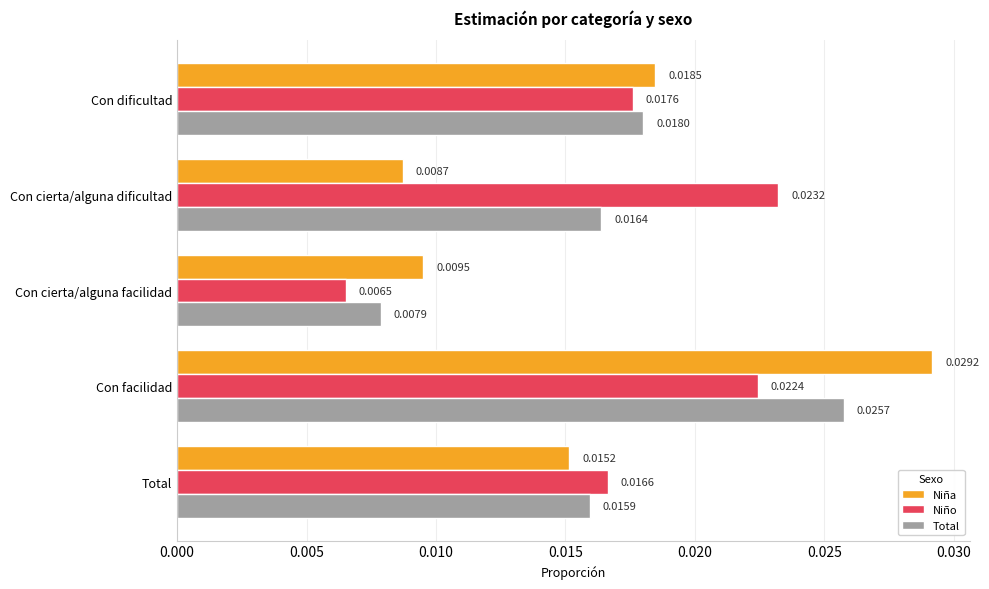

Which series has the widest spread of values?

Niña